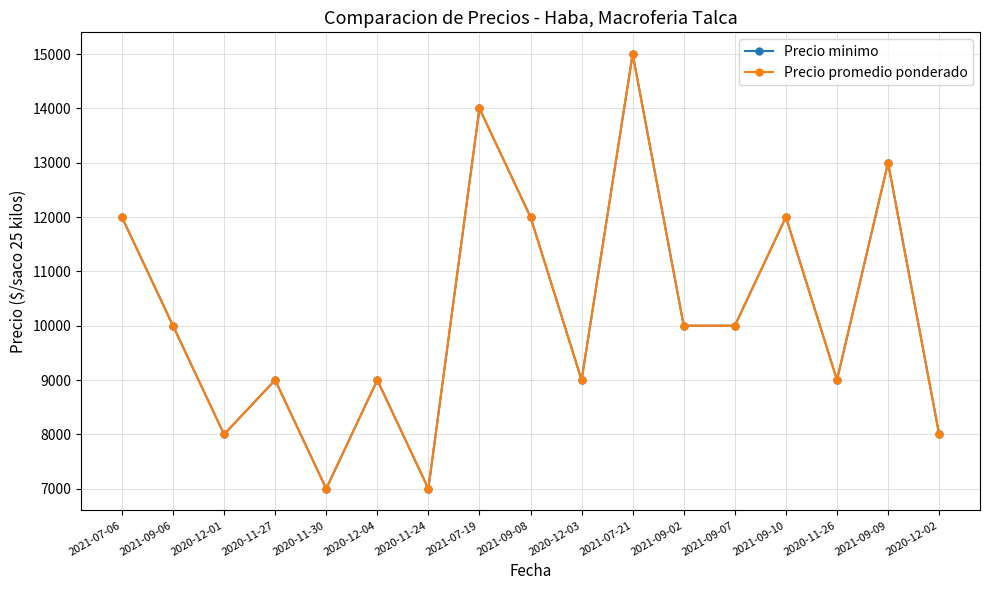

What is the greatest value displayed?

15000